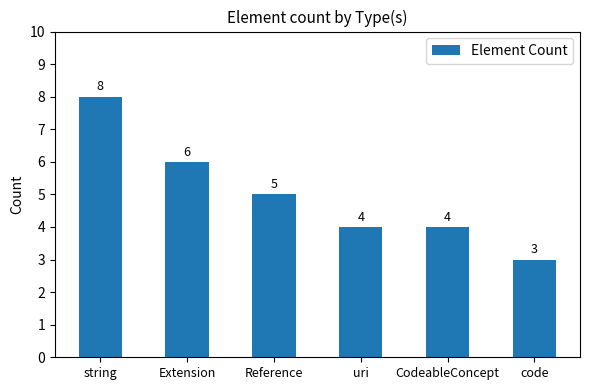

What is the label of the 6th bar from the left?

code